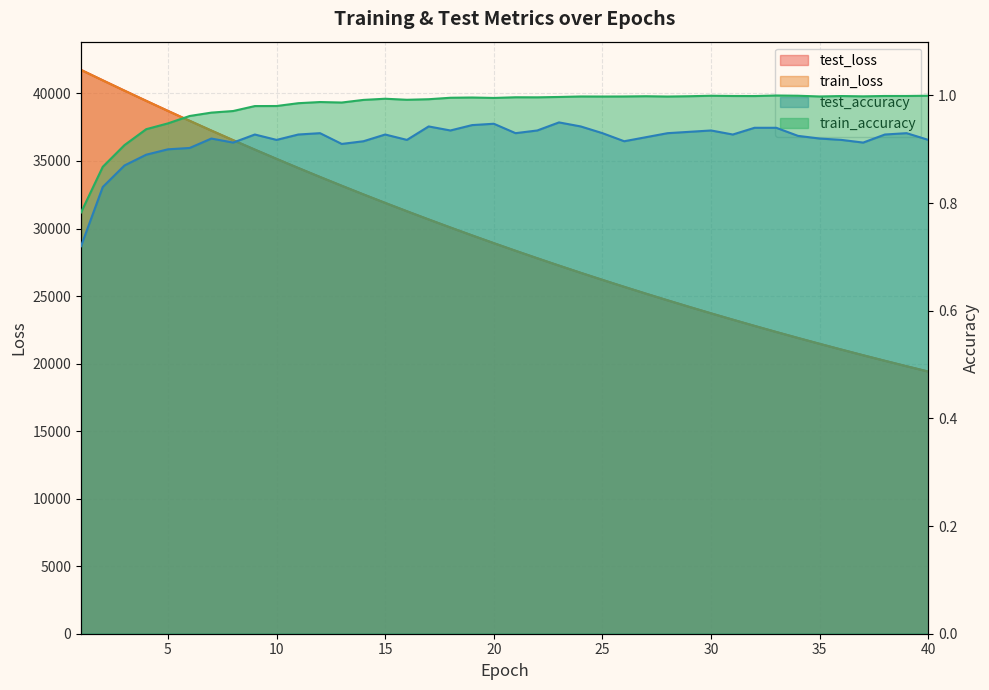

The value of test_loss at 26 is 6267.1. True or false?

False